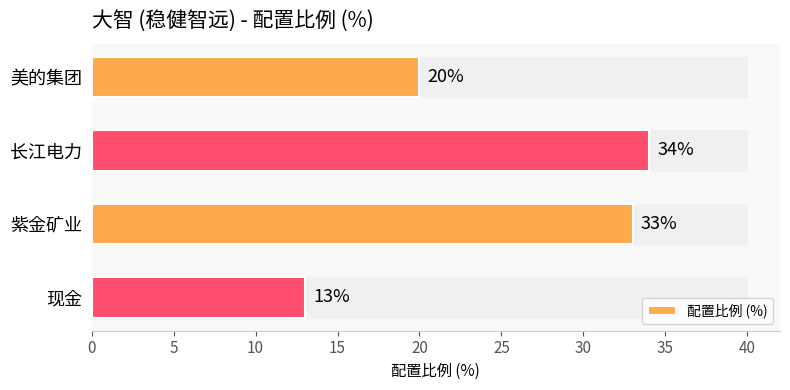

What is the sum of all values?

100